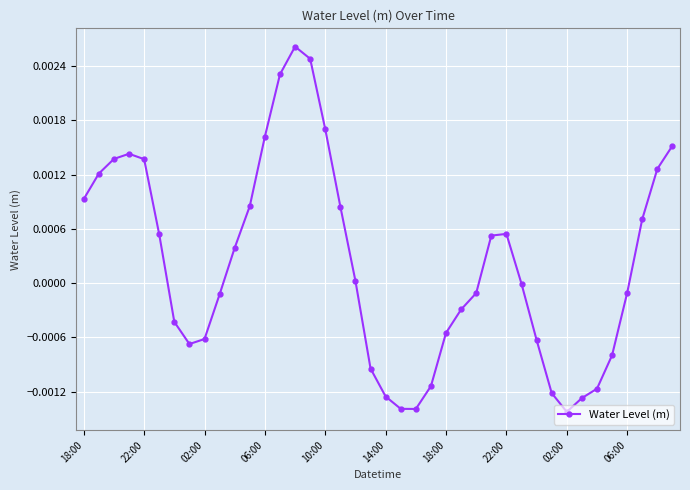

True or false: there are more than 1 points higher than both neighbors.

True